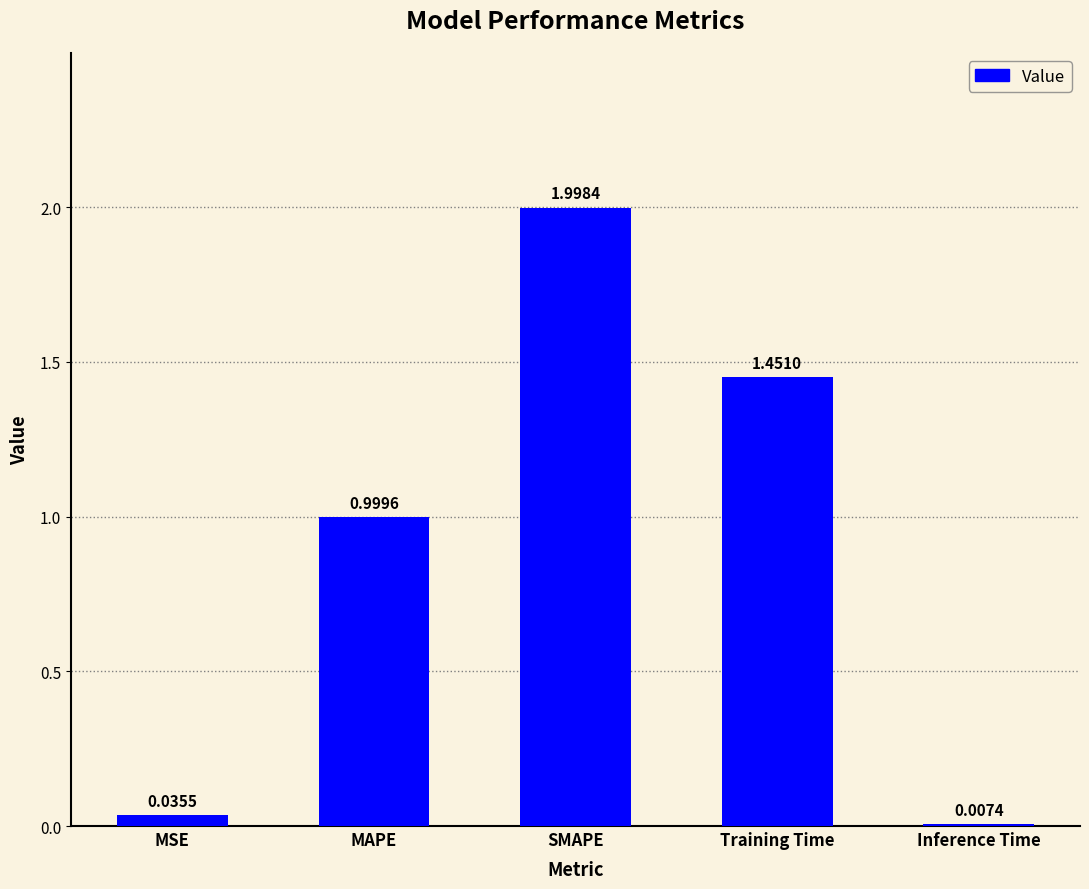

What is the change in value from MSE to SMAPE?

+2.0